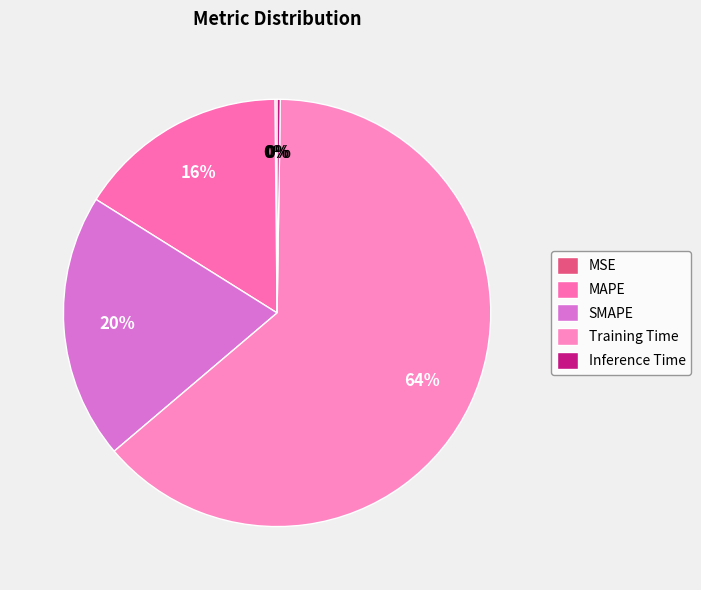

Which category has the smallest portion of the pie?

MSE